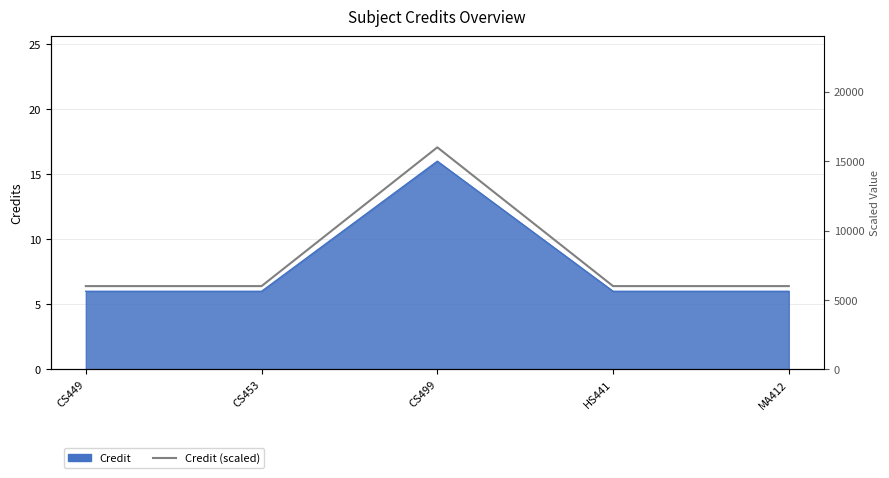

Which label corresponds to the smallest value in the chart?

CS449